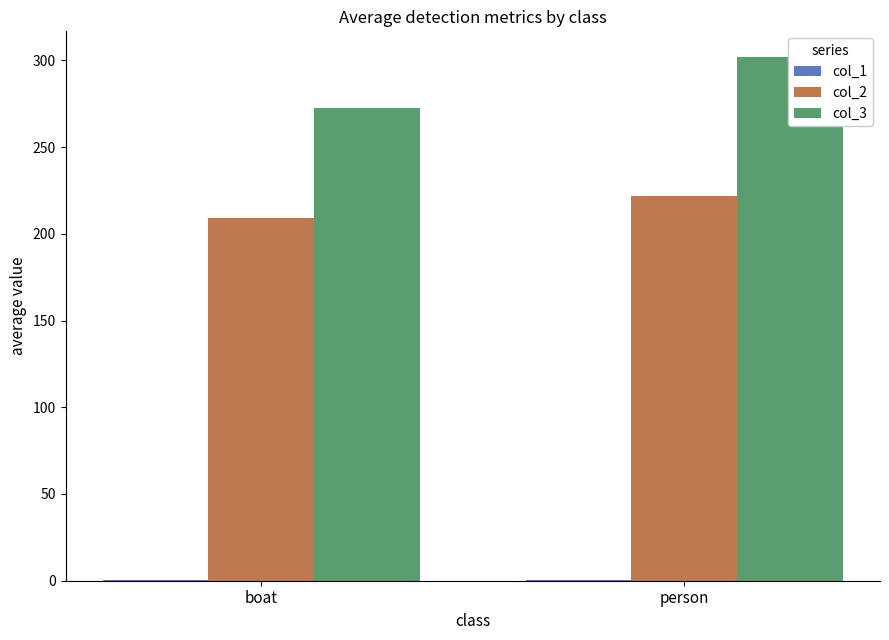

Which category has the highest value across all series?

person